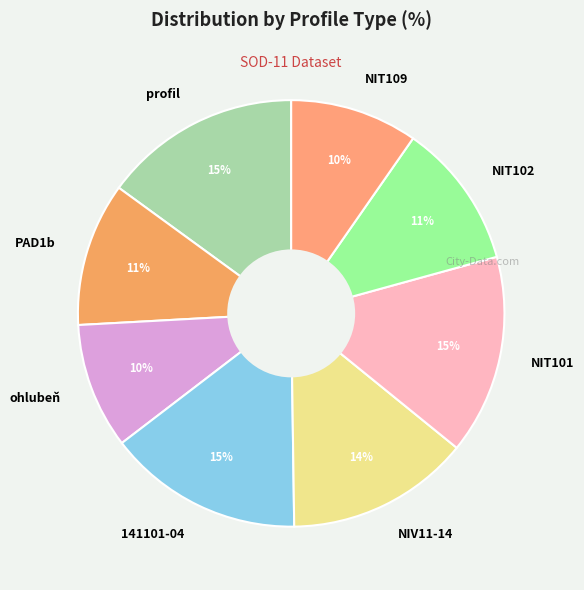

Does 141101-04 account for over 50% of the chart?

No